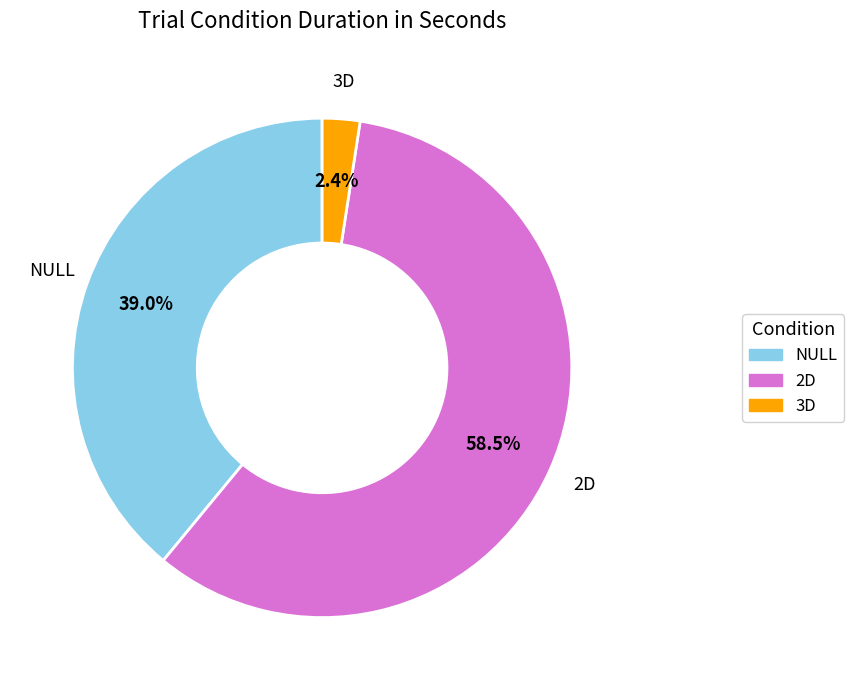

To the nearest percent, what portion does NULL represent?

39%